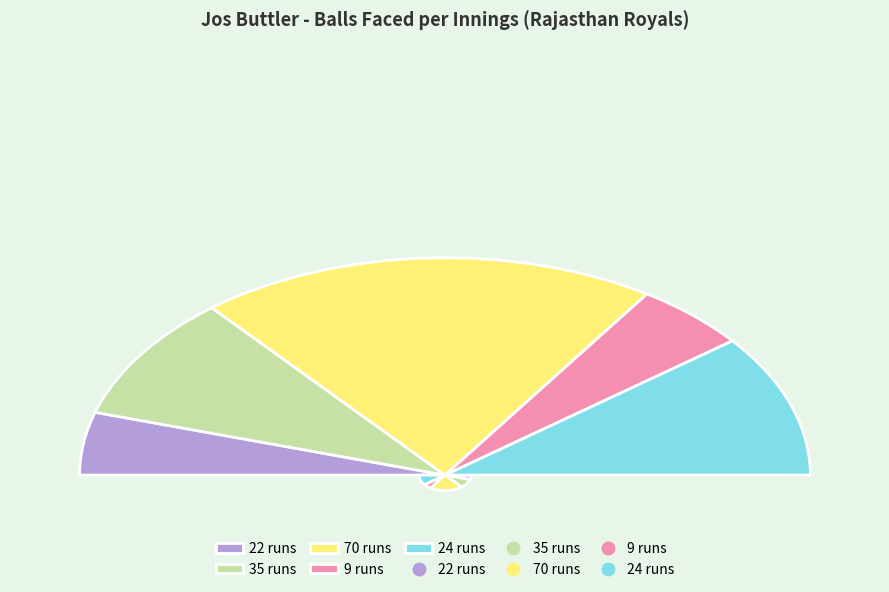

Which category has the smallest portion of the pie?

22 runs